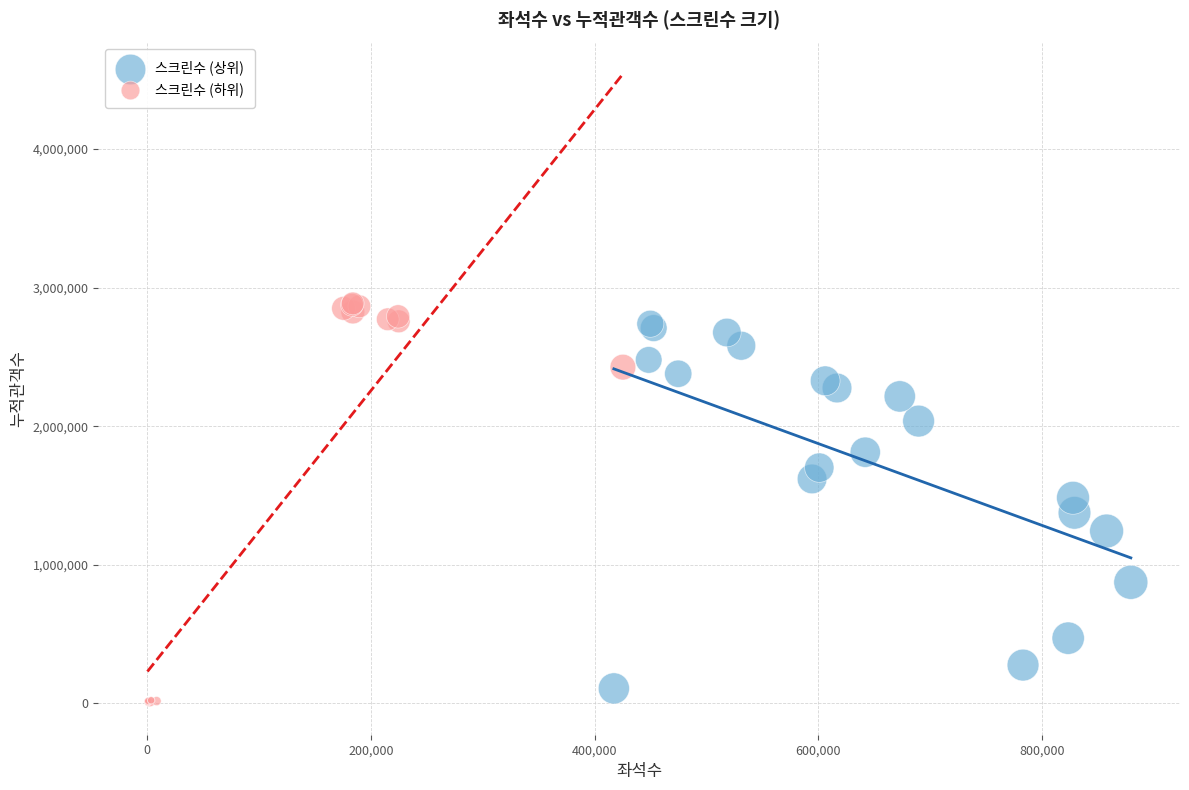

Which series contains the highest Y value?

스크린수 (하위)